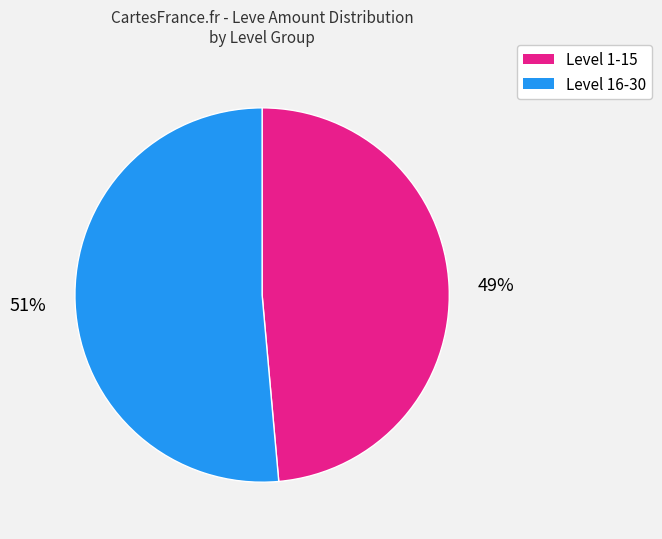

To the nearest percent, what is the average slice percentage?

50%